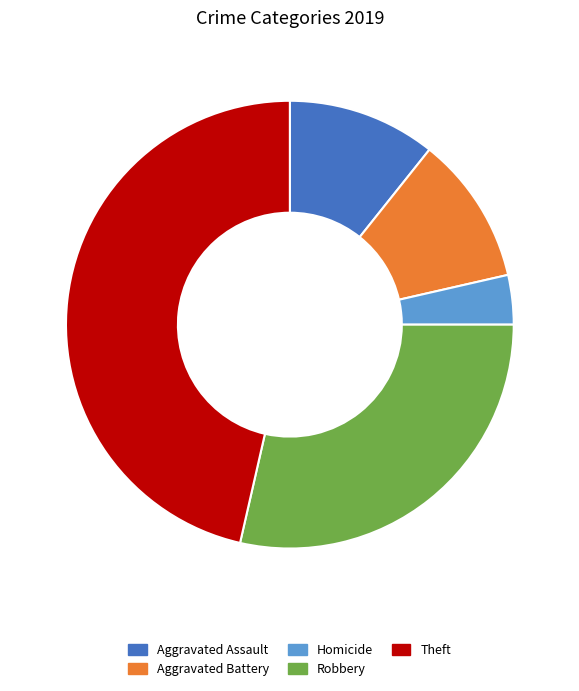

Is there any slice that represents more than half of the pie?

No